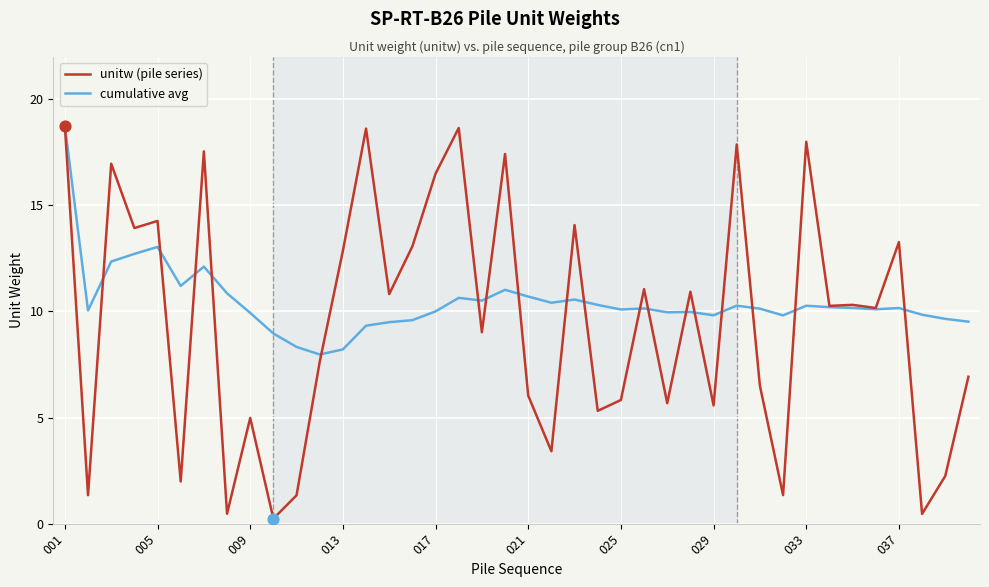

Which series has the widest spread of values?

unitw (pile series)